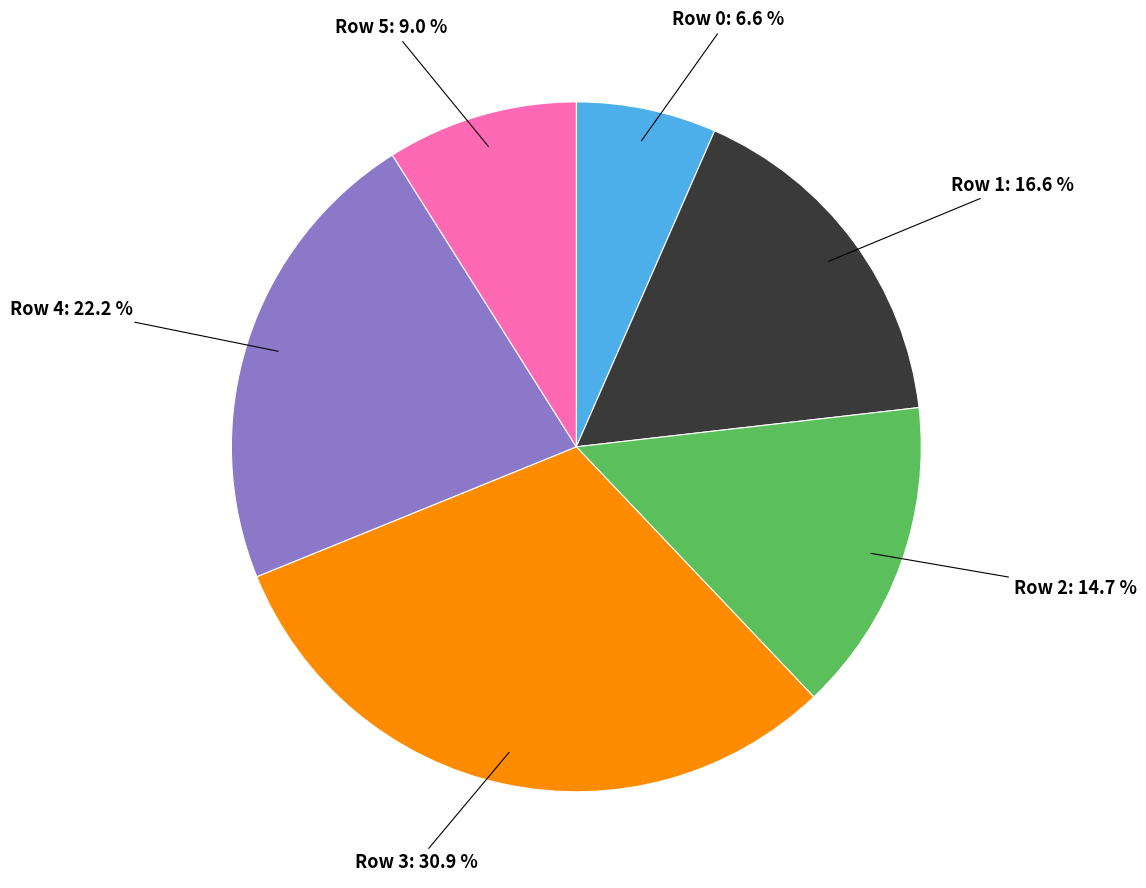

Is there any slice that represents more than half of the pie?

No